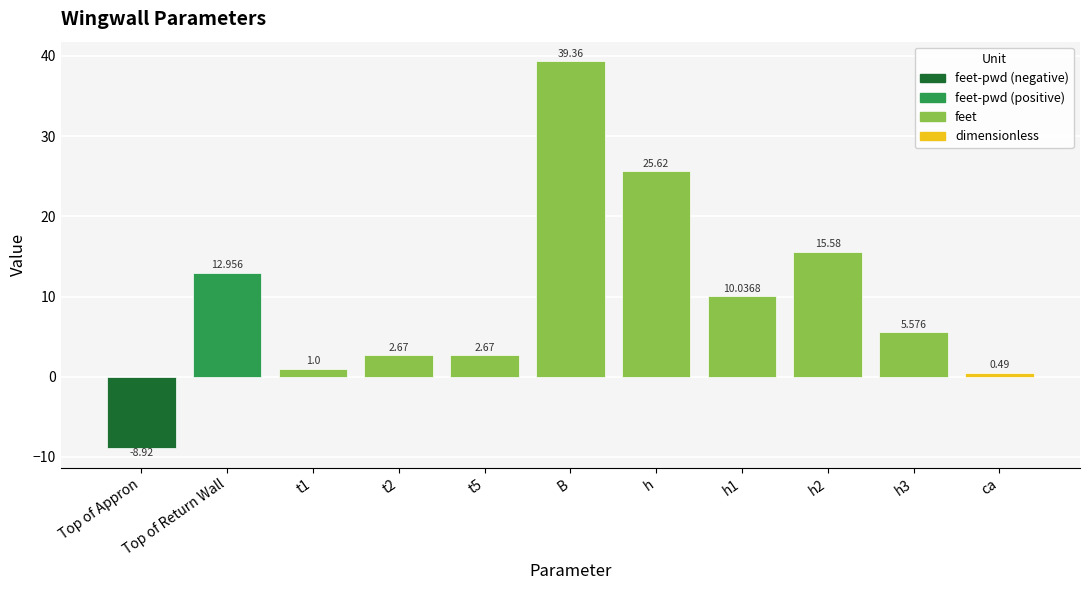

The chart shows a value of 25.6 at h. True or false?

True